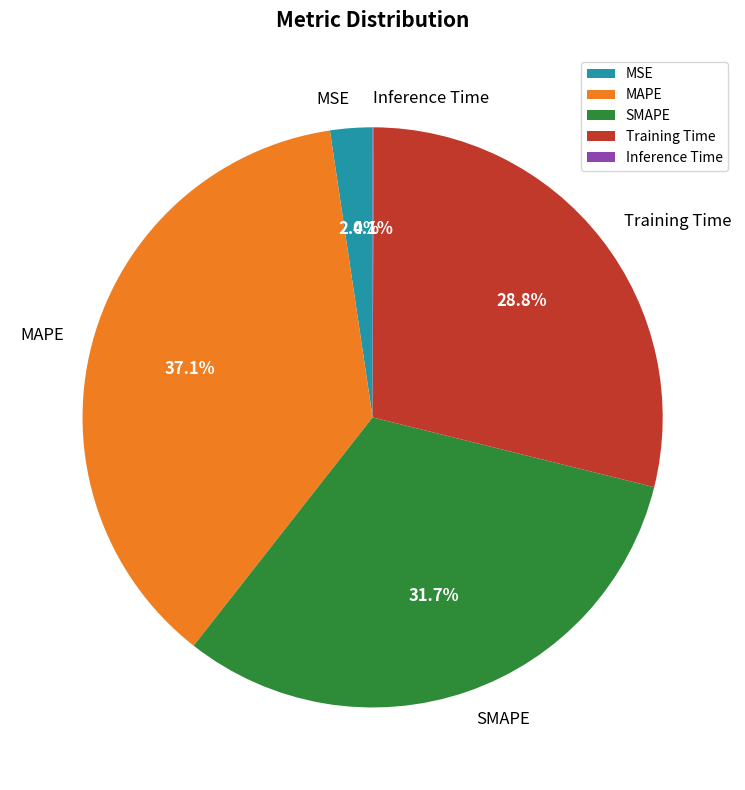

What percentage is NOT represented by Training Time?

71.2%